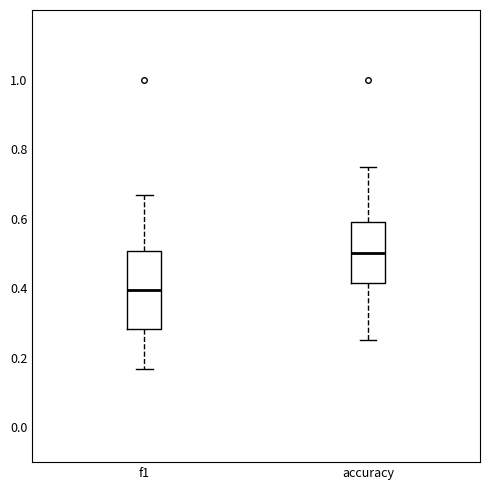

Reading left to right, read every box against the y-axis: the position of its median line, the range the box covers, and the ends of its whiskers. The values are not printed on the chart, so give them approximately, as read against the axis.

f1: median 0.40, box 0.28 to 0.50, whiskers 0.16 to 0.66
accuracy: median 0.50, box 0.42 to 0.60, whiskers 0.26 to 0.76